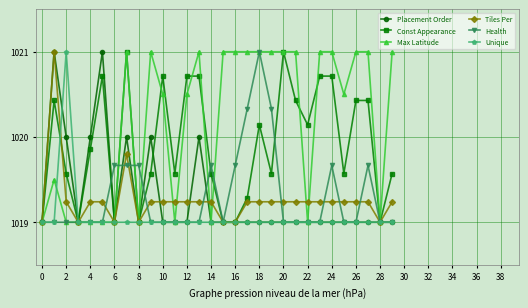

What is the value of the Unique point at the 19th from the left?

1019.0